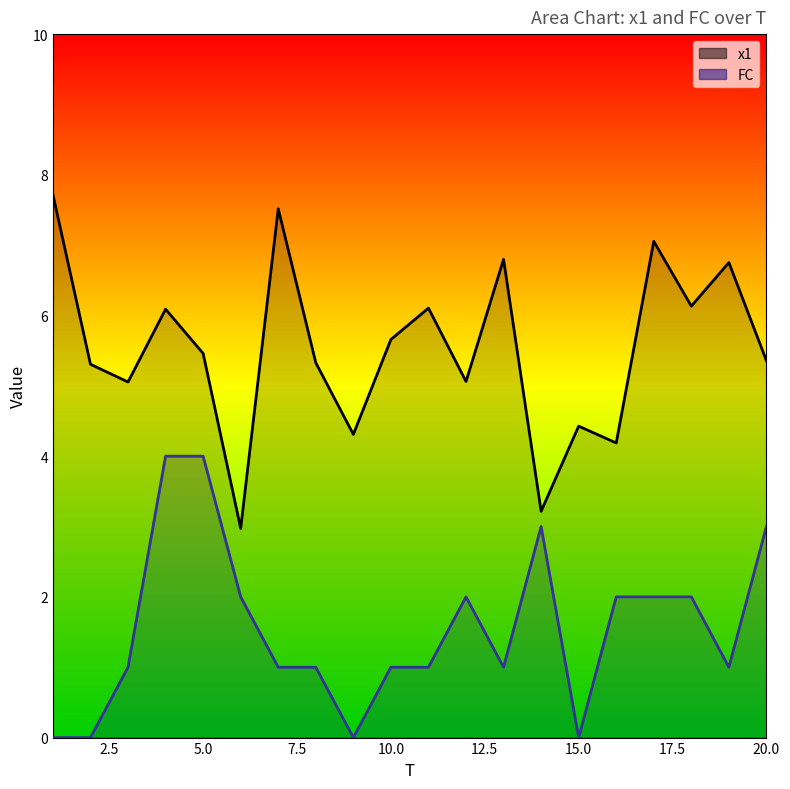

What is the sum of the x1 values at 20 and 14?

8.6